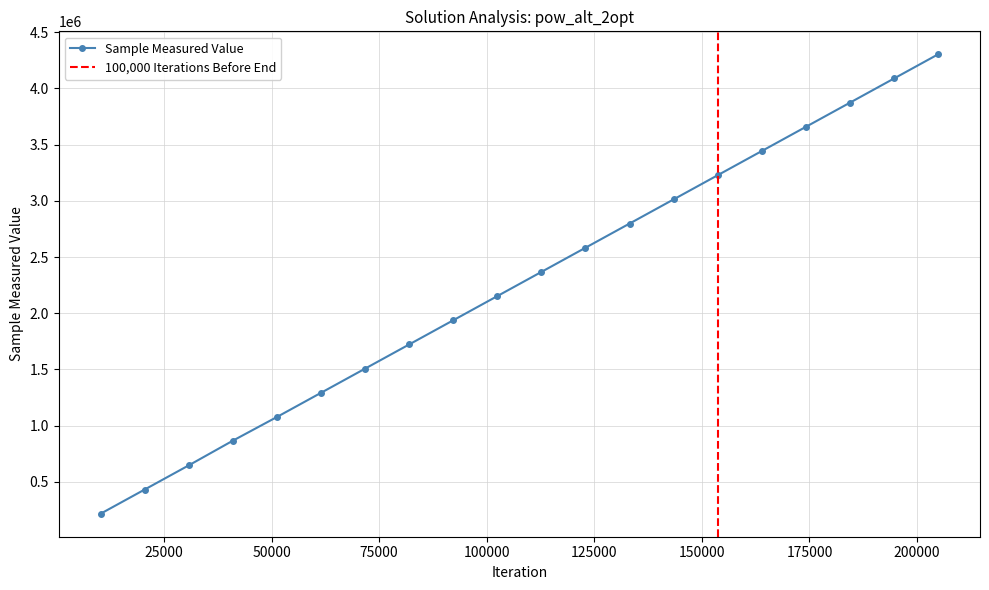

How many values are below 2367640?

10